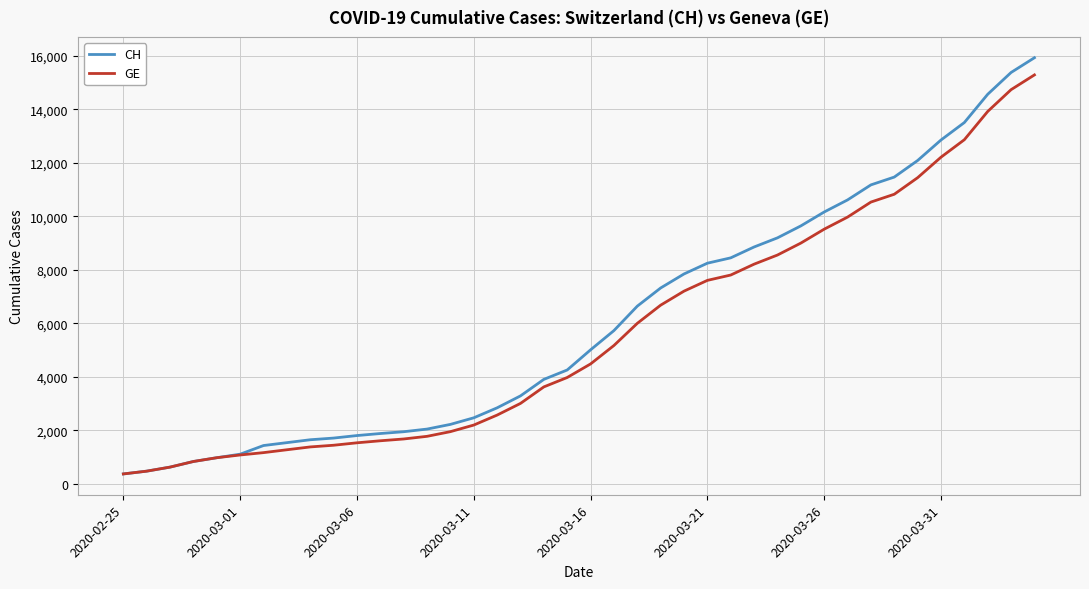

Which series has the widest spread of values?

CH